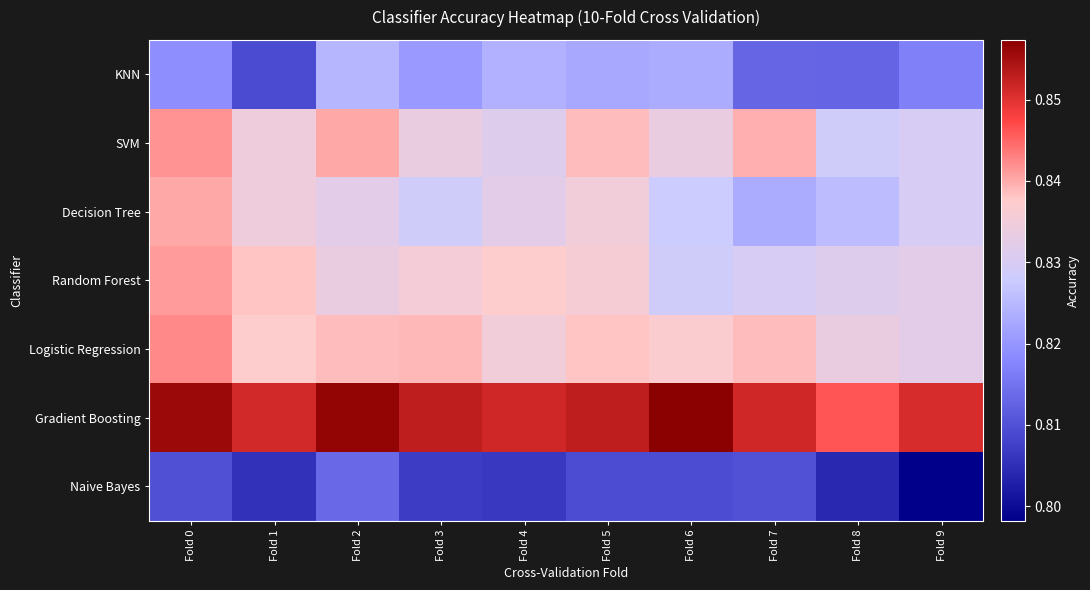

Which series changed the most between Fold 1 and Fold 9?

KNN